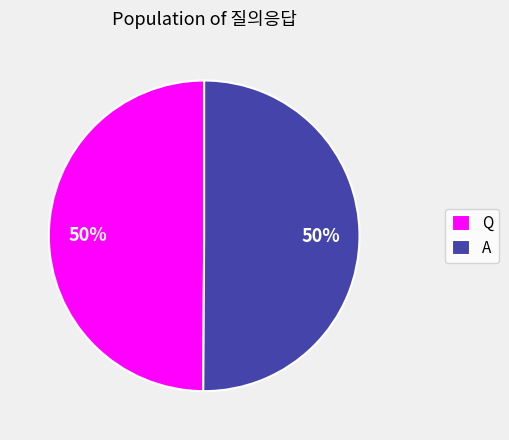

To the nearest percent, what percentage of the pie is A?

50%